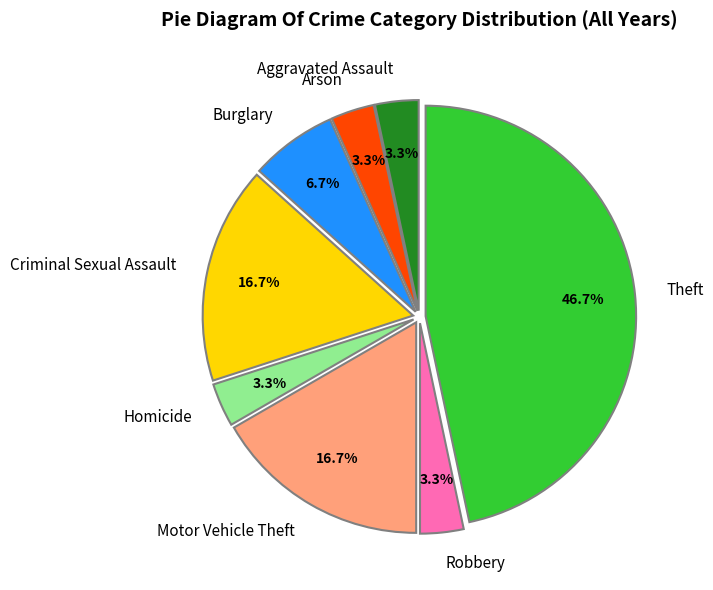

Does Aggravated Assault account for over 50% of the chart?

No